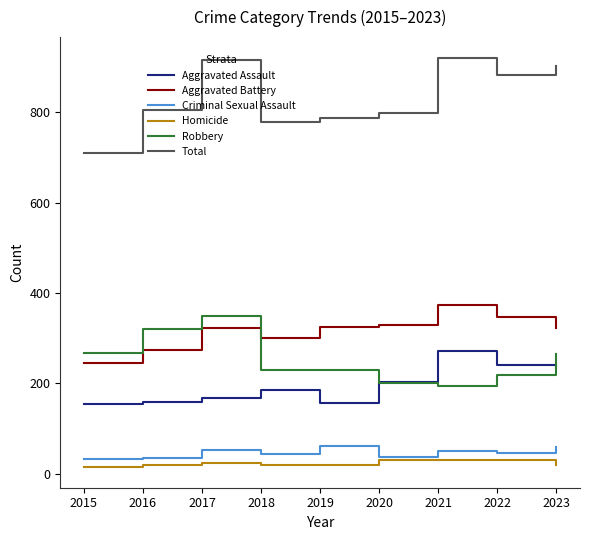

Which series ends up on top after the final intersection of Robbery and Aggravated Battery?

Aggravated Battery